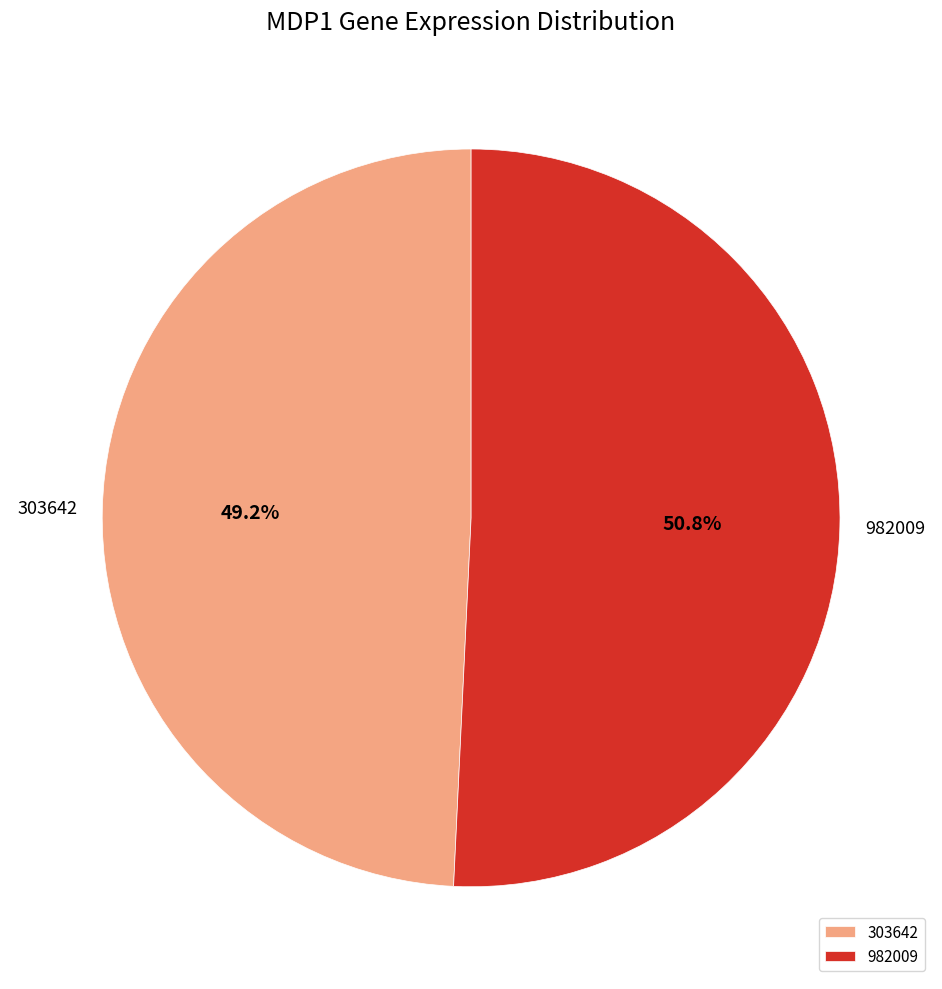

Rank the categories by value from lowest to highest.

303642, 982009